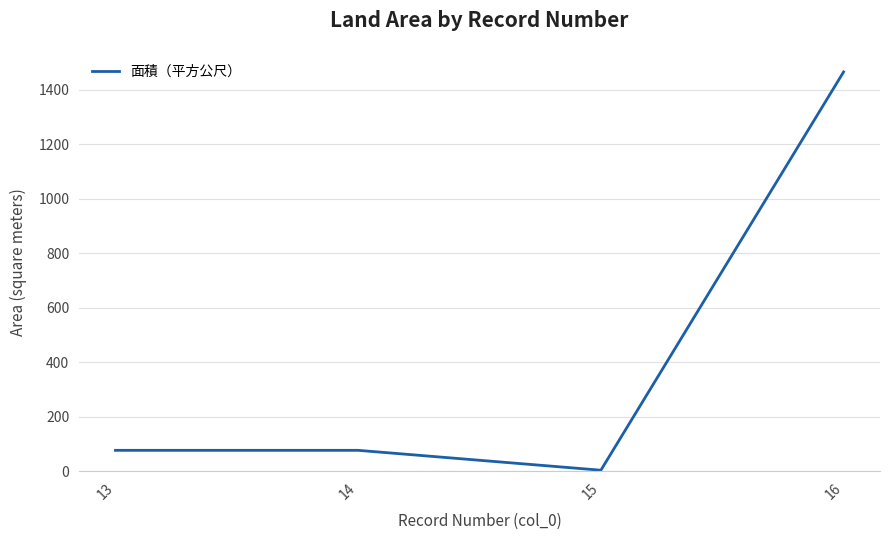

What is the average value?

406